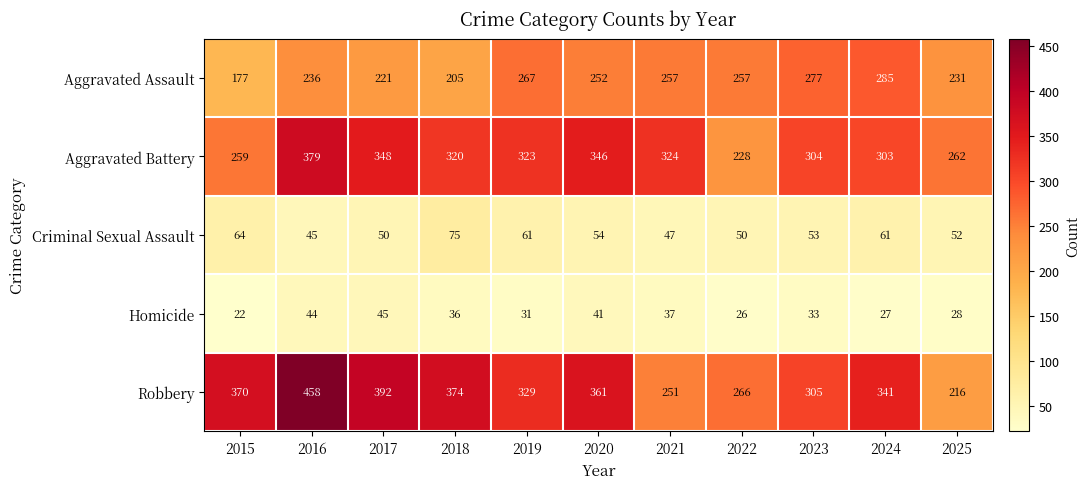

At 2017, list the series in order from smallest to largest.

Homicide, Criminal Sexual Assault, Aggravated Assault, Aggravated Battery, Robbery